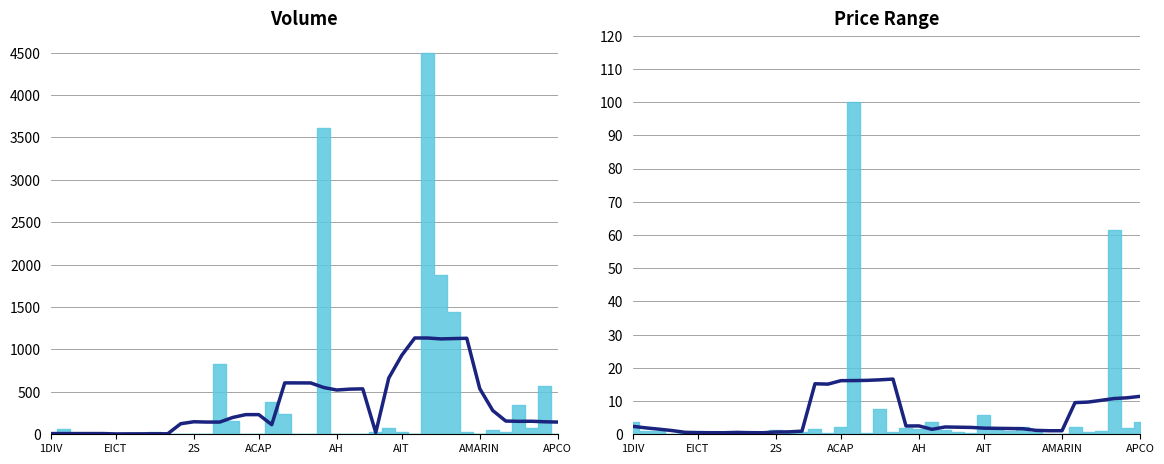

Reading right to left, extract all data points from this chart.

11.4	11.0	10.8	10.2	9.7	9.5	1.1	1.1	1.2	1.7	1.7	1.8	1.8	2.1	2.1	2.2	1.5	2.5	2.5	16.6	16.4	16.2	16.2	16.1	15.1	15.2	0.9	0.7	0.7	0.5	0.5	0.6	0.5	0.5	0.5	0.6	1.1	1.5	1.9	2.4